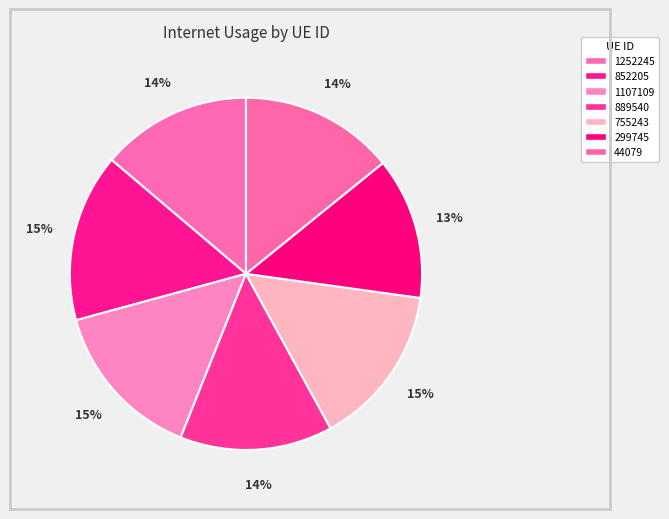

How many slices are in this pie chart?

7